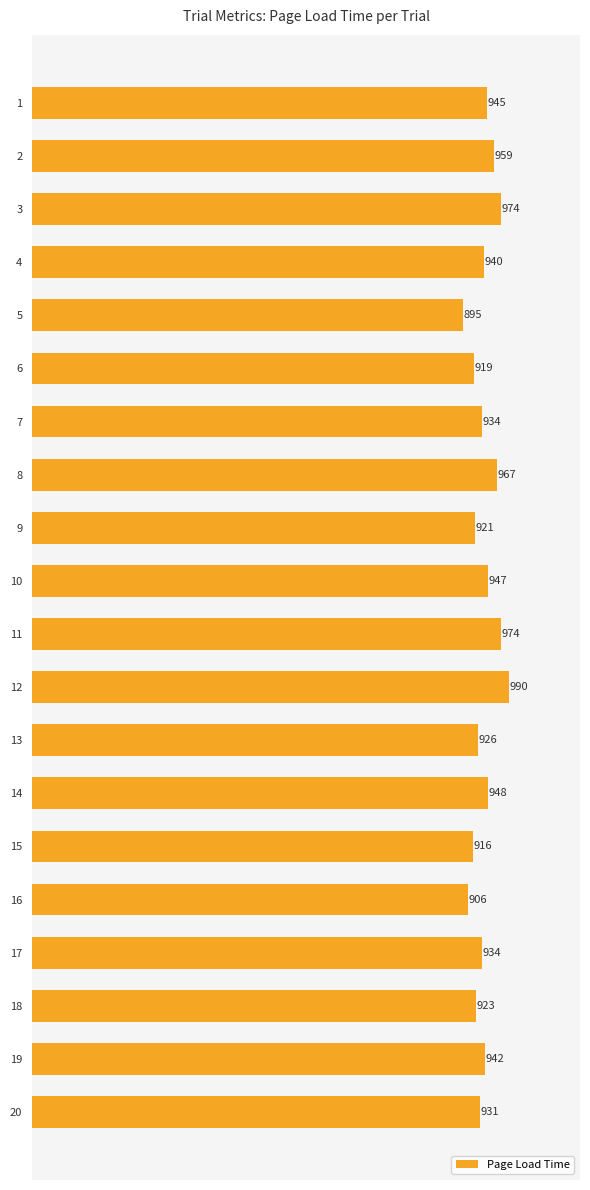

What is the greatest value displayed?

990